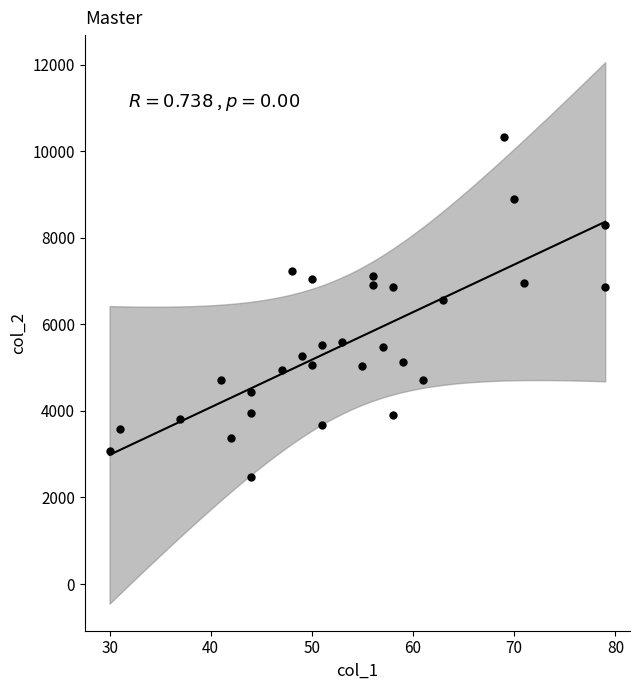

What Y value in the scatter plot is closest to 6399?

6562